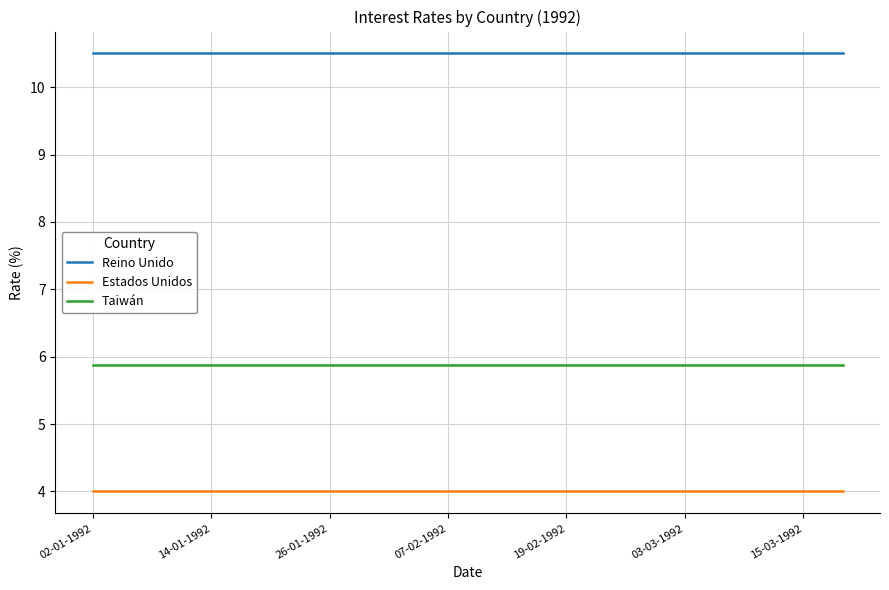

How many lines are shown in the chart?

3